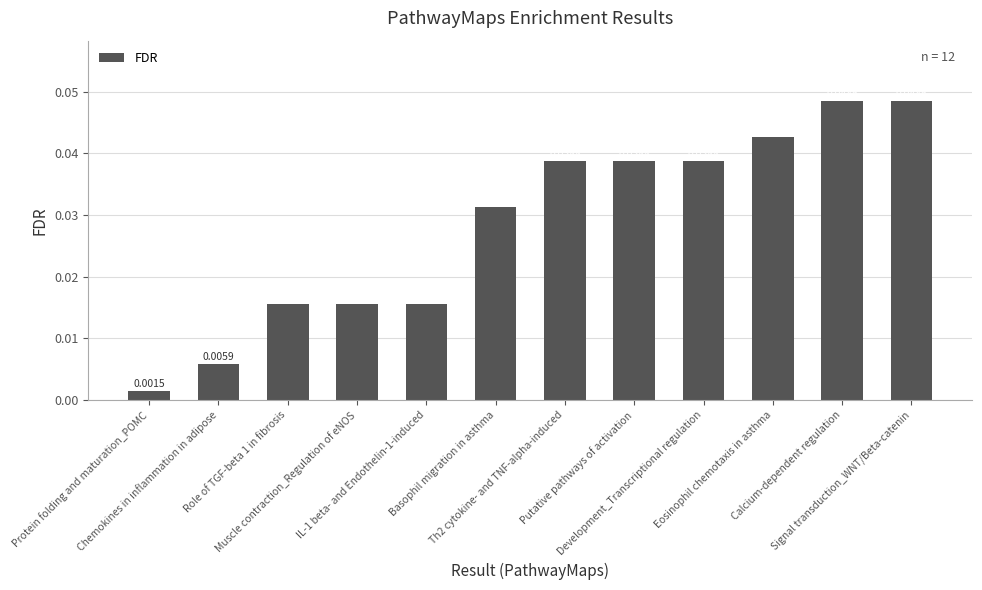

What position from the right is IL-1 beta- and Endothelin-1-induced?

8